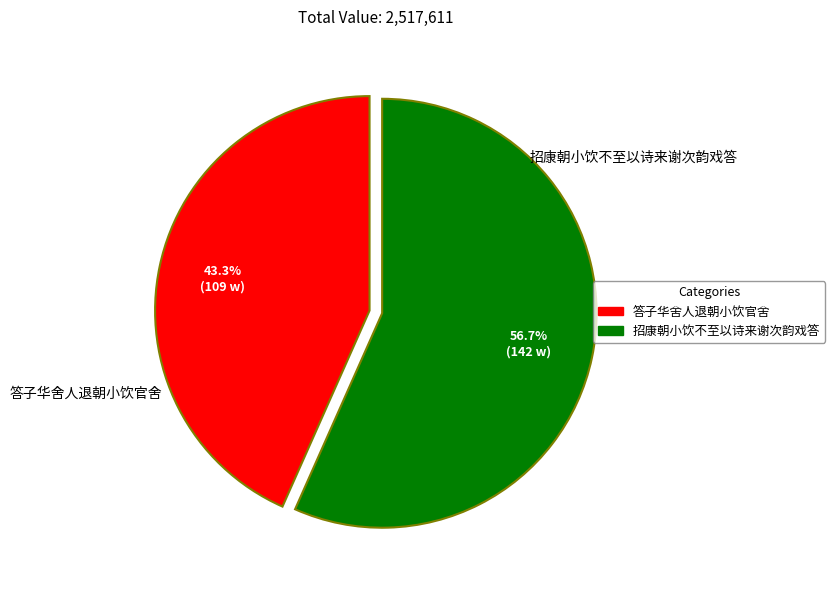

How many segments does this pie chart have?

2